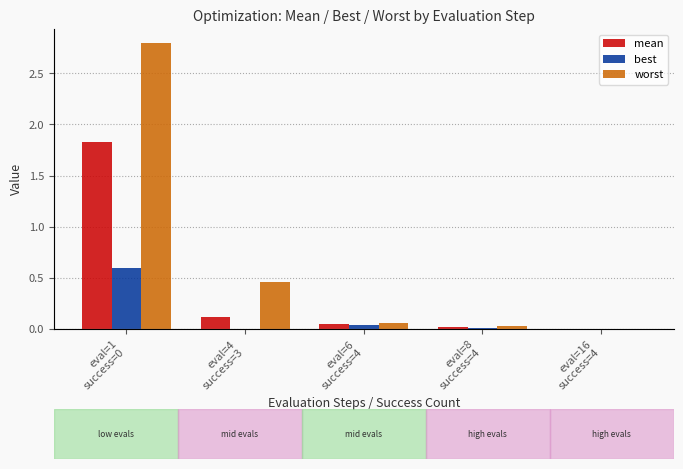

What are all the series names shown in the legend?

mean, best, worst